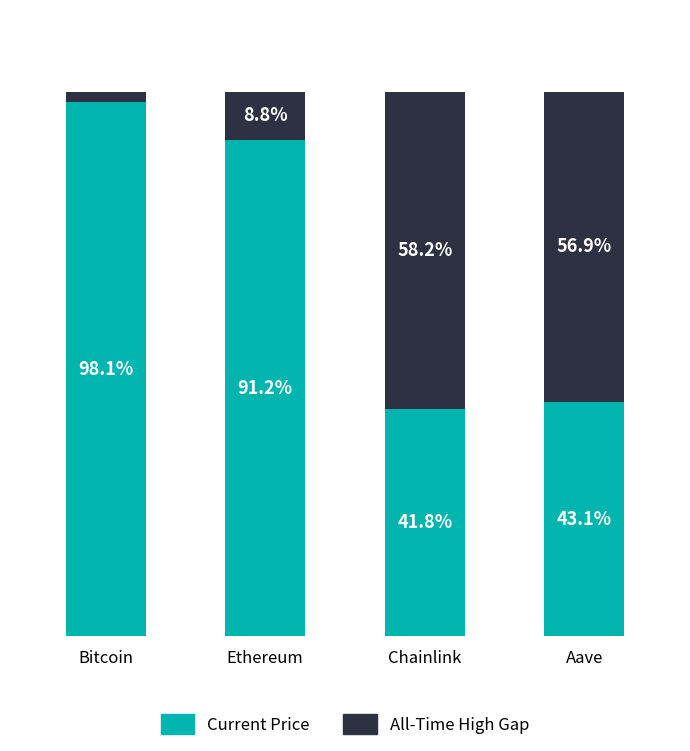

At which label is Current Price closest to 69?

Ethereum